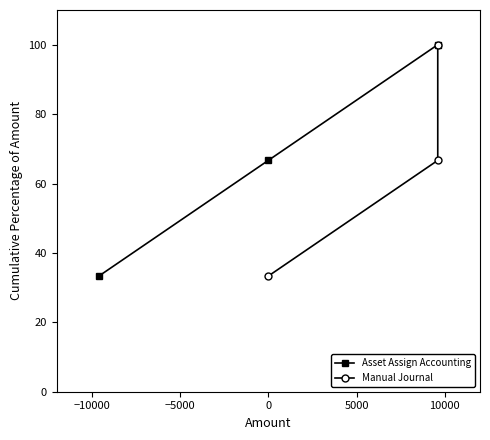

How many values in the Asset Assign Accounting series are below 66?

1